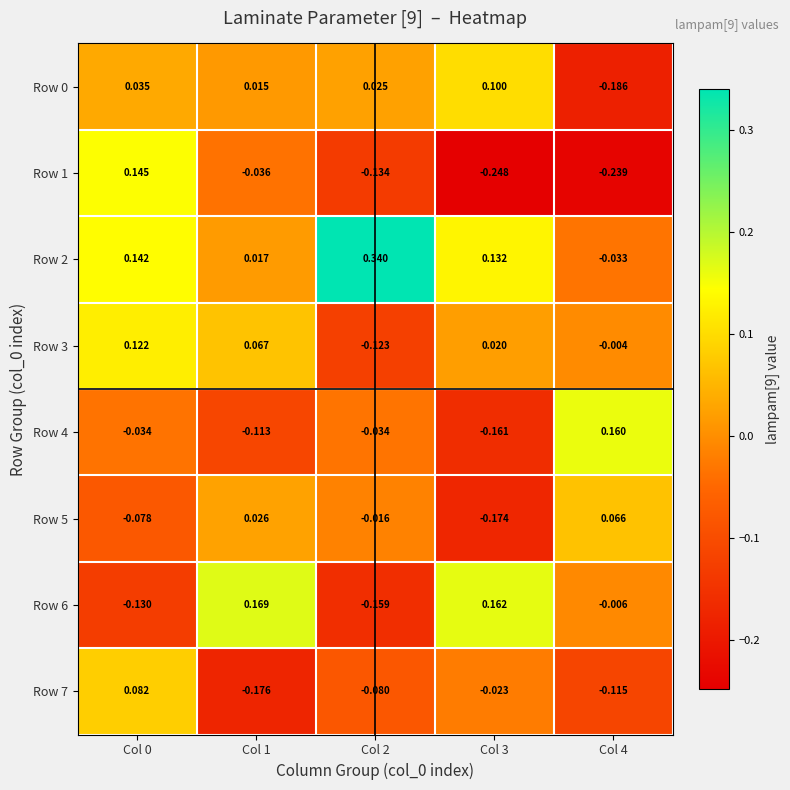

How many negative values does the Row 5 series have?

3